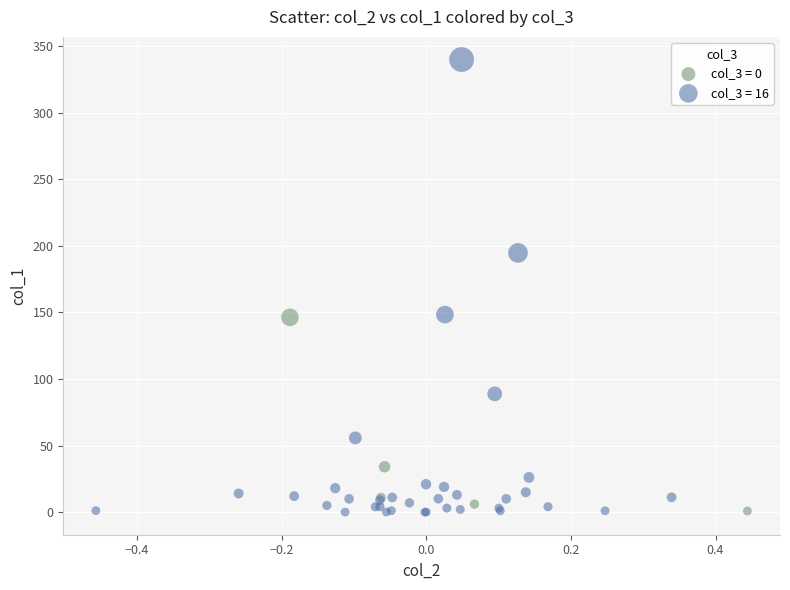

Which series reaches the maximum Y coordinate?

col_3 = 16